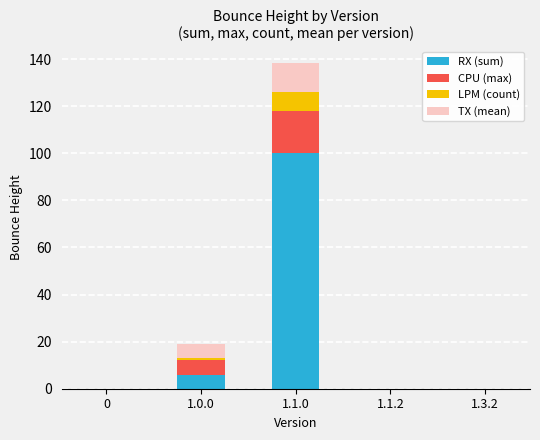

At which category is the sum across all series the highest?

1.1.0